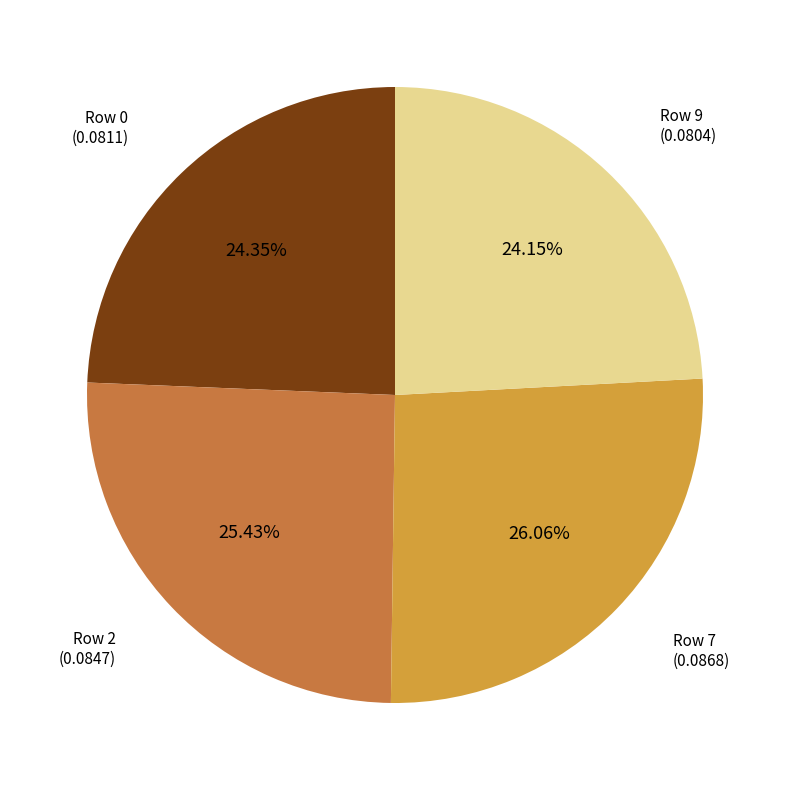

Is there any slice that represents more than half of the pie?

No